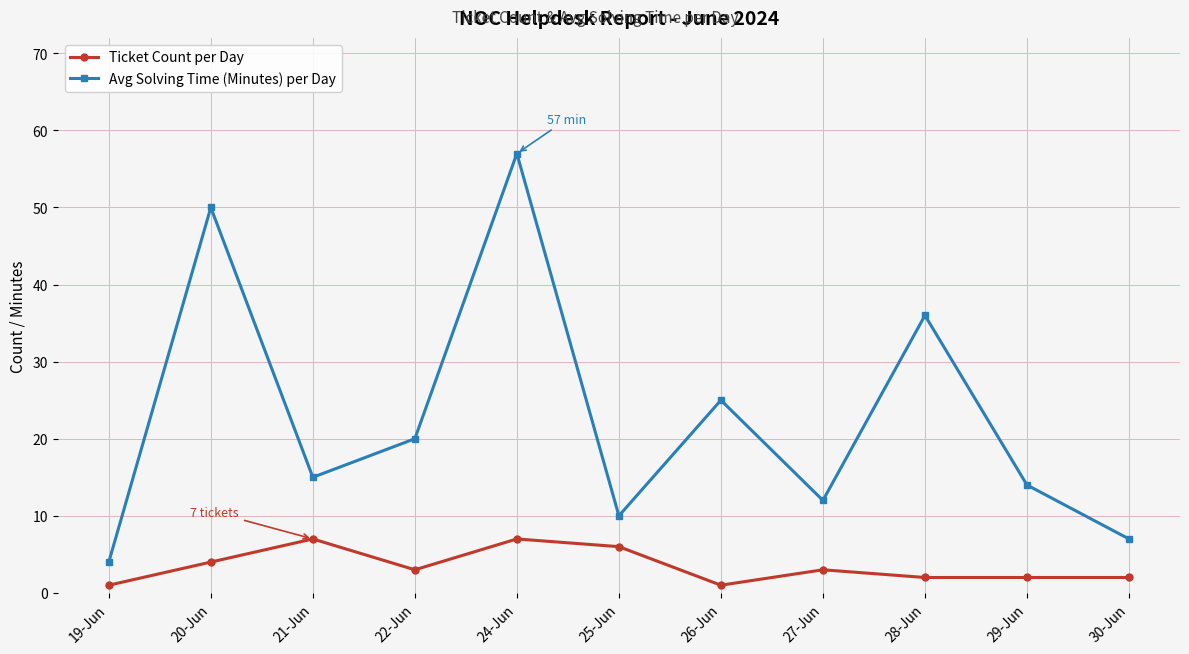

Does the chart display data point markers on the line(s)?

Yes